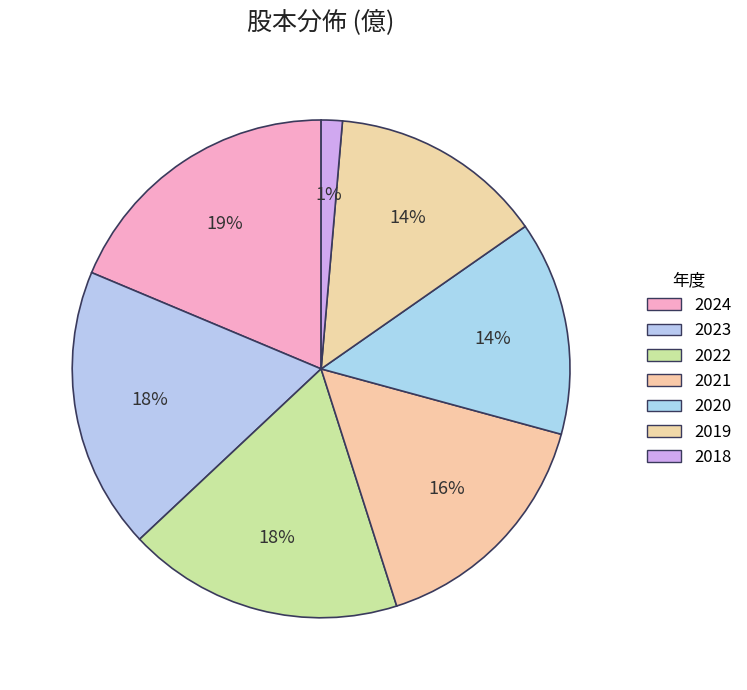

The 2022 slice represents 18% of the pie. True or false?

True